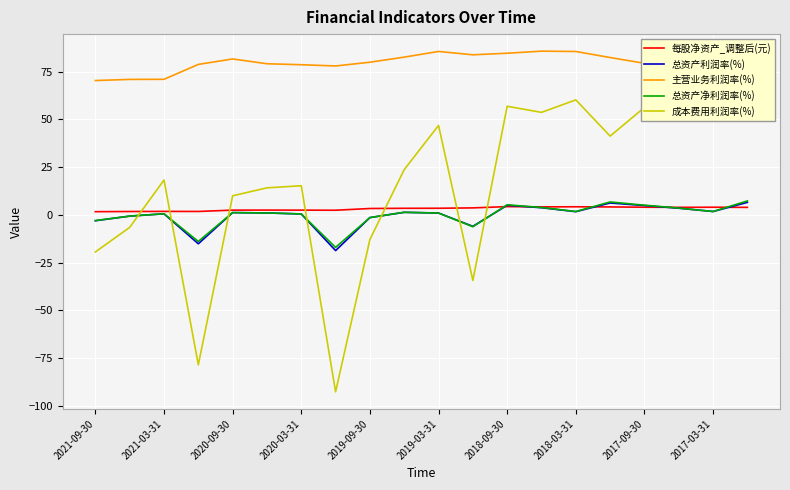

What is the highest value of the 总资产利润率(%) series?

6.5